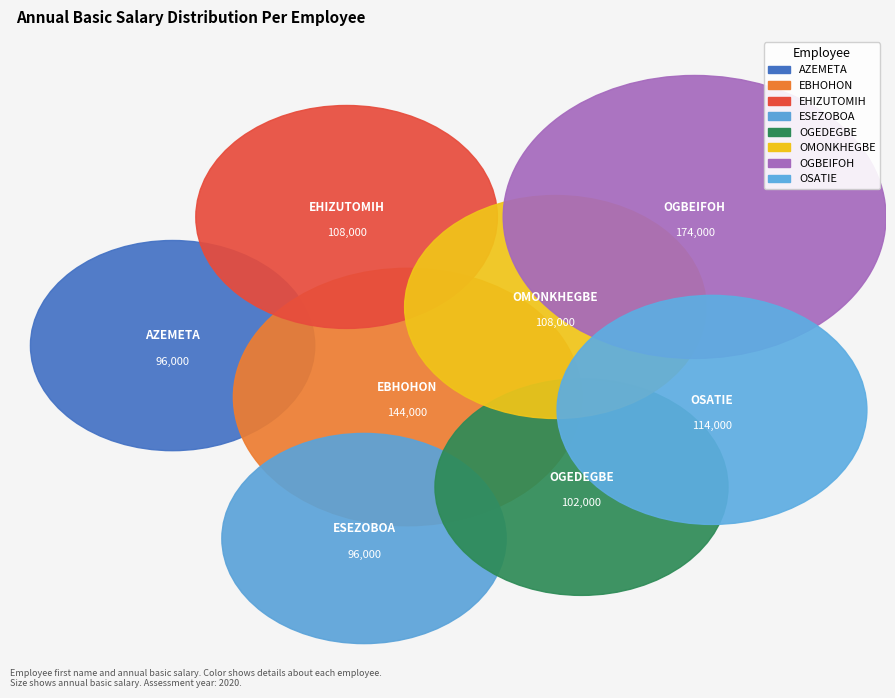

To the nearest percent, what is the difference between the largest and smallest slice percentages?

8%